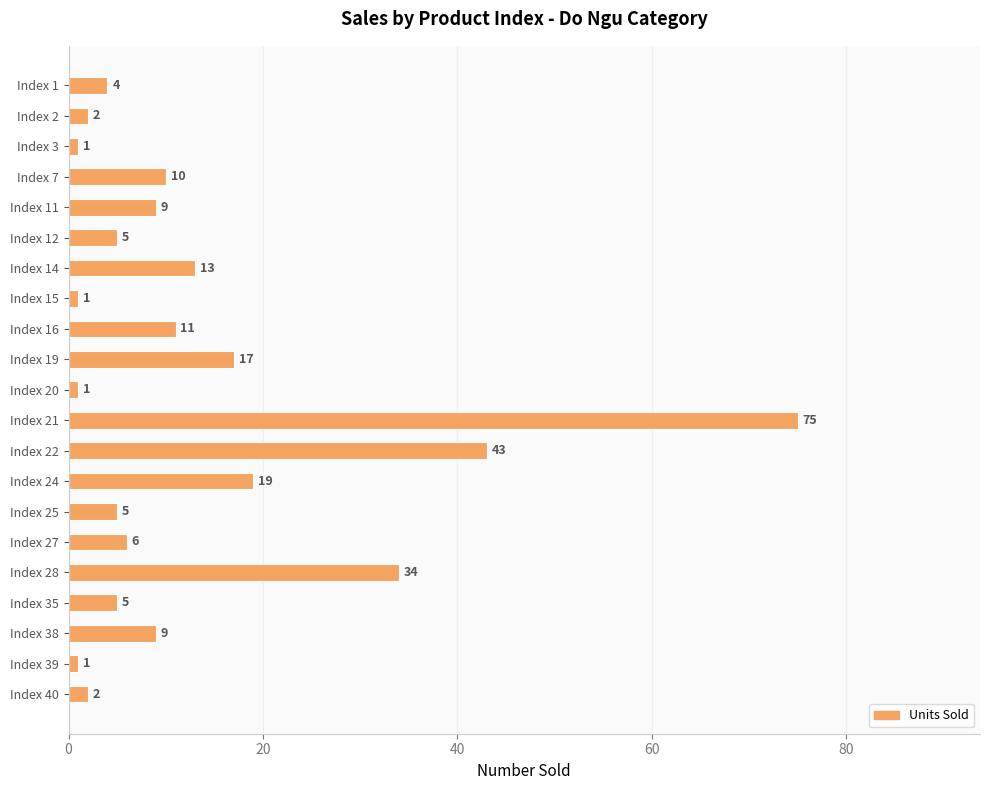

What is the change in value from Index 3 to Index 38?

+8